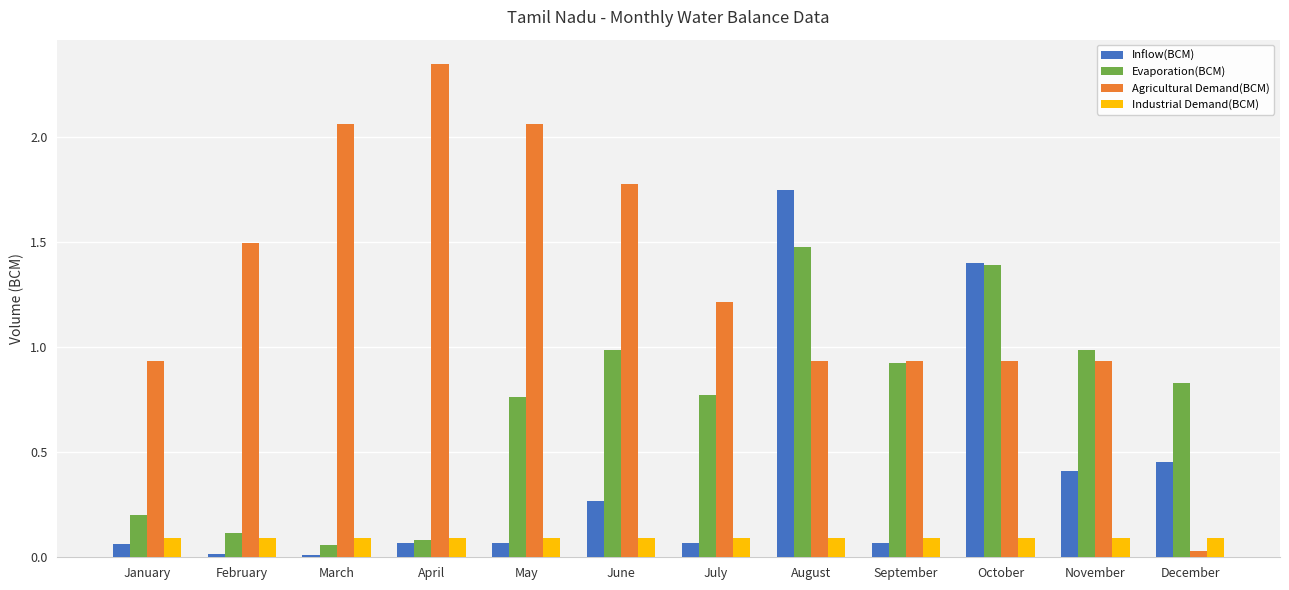

Is it true that Agricultural Demand(BCM) equals 3.1 at April?

False